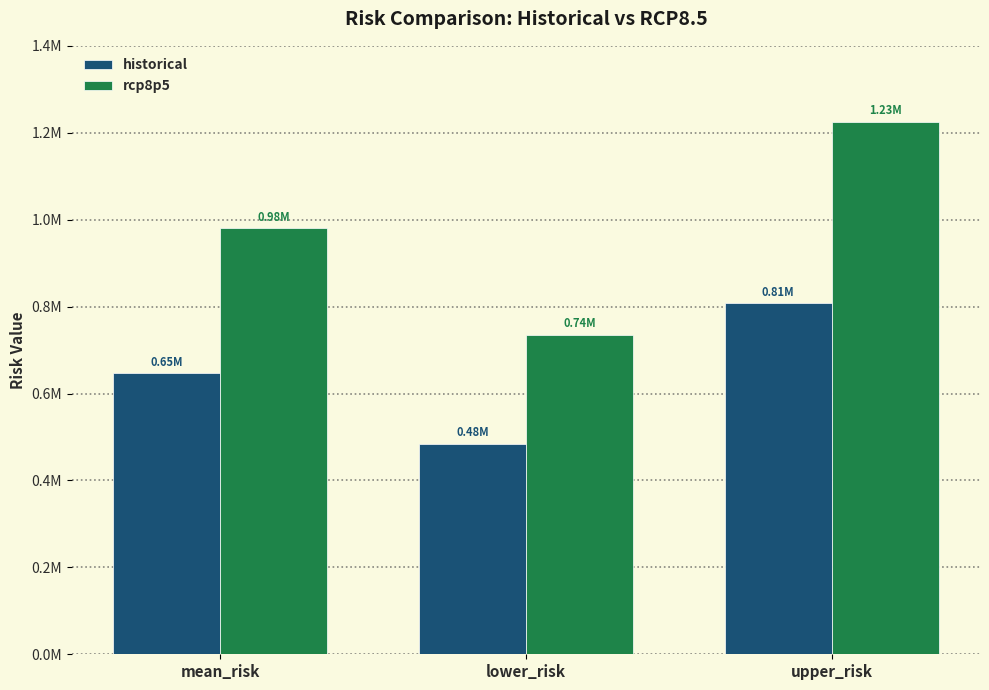

Which has a higher value, mean_risk or lower_risk?

mean_risk